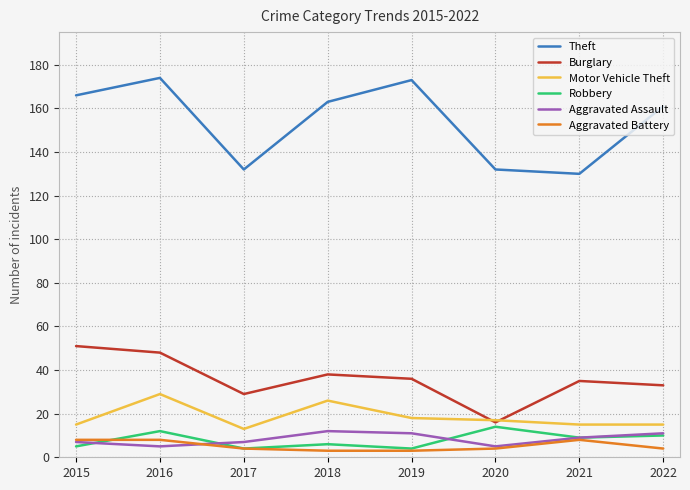

What is the highest value of the Robbery series?

14